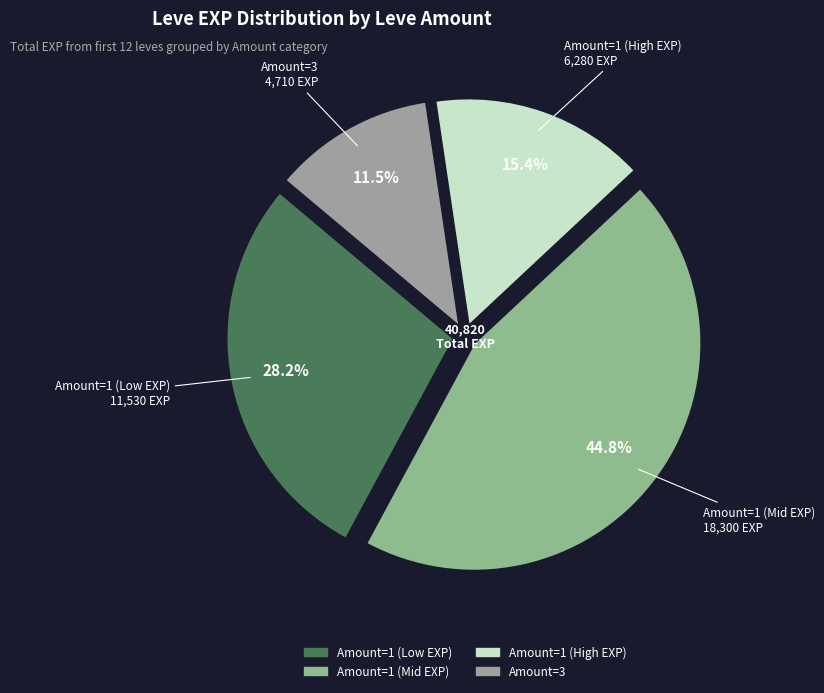

Which has a higher value, Amount=1 (Low EXP) or Amount=1 (Mid EXP)?

Amount=1 (Mid EXP)